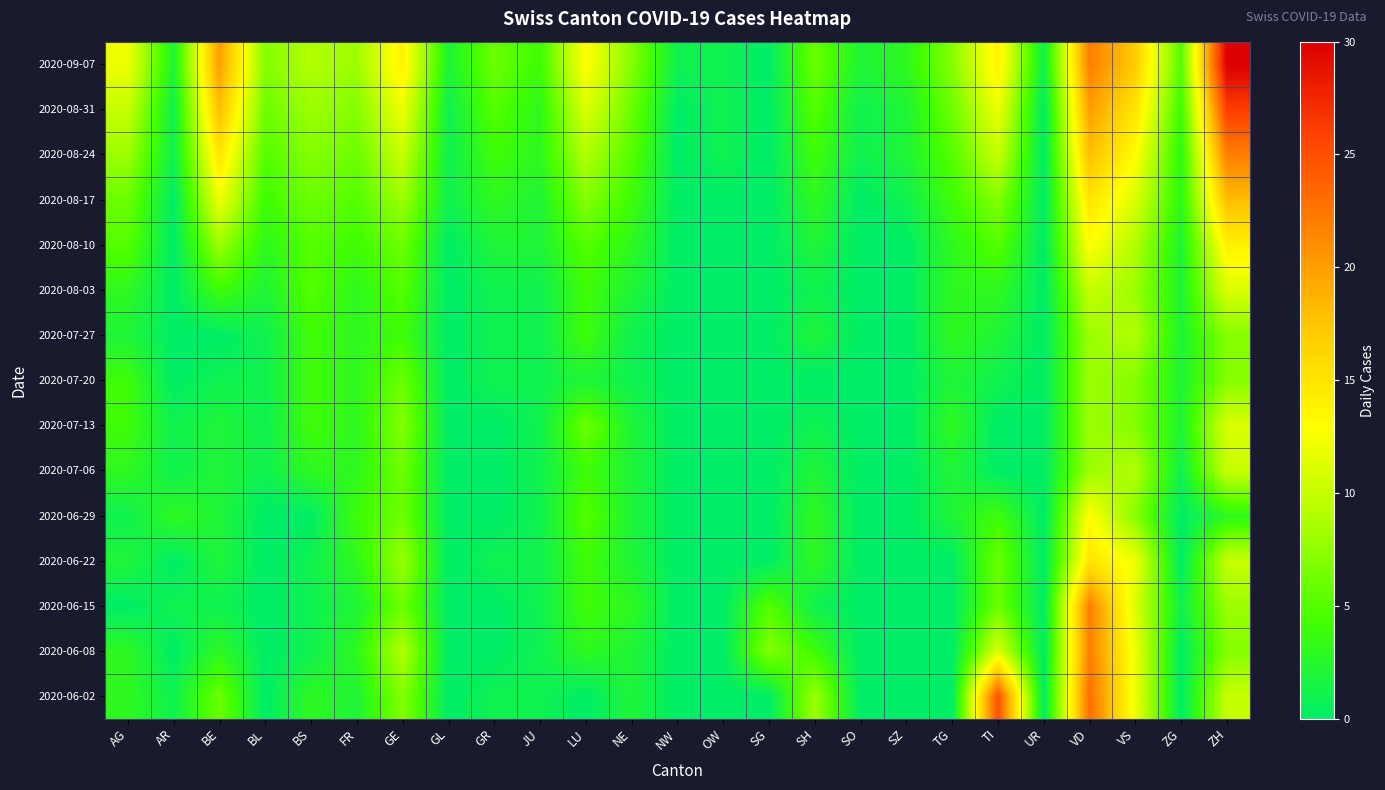

At which category is the sum across all series the highest?

VD